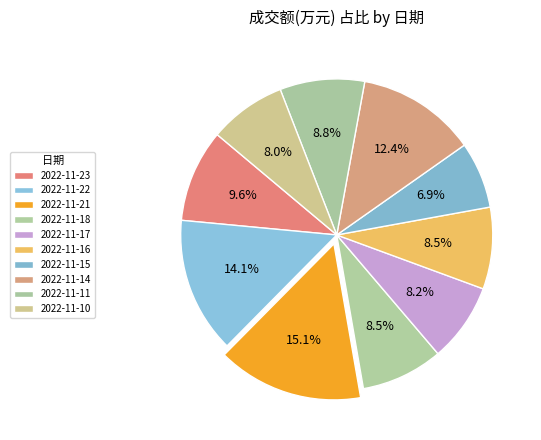

Rank the categories by value from lowest to highest.

2022-11-15, 2022-11-10, 2022-11-17, 2022-11-16, 2022-11-18, 2022-11-11, 2022-11-23, 2022-11-14, 2022-11-22, 2022-11-21